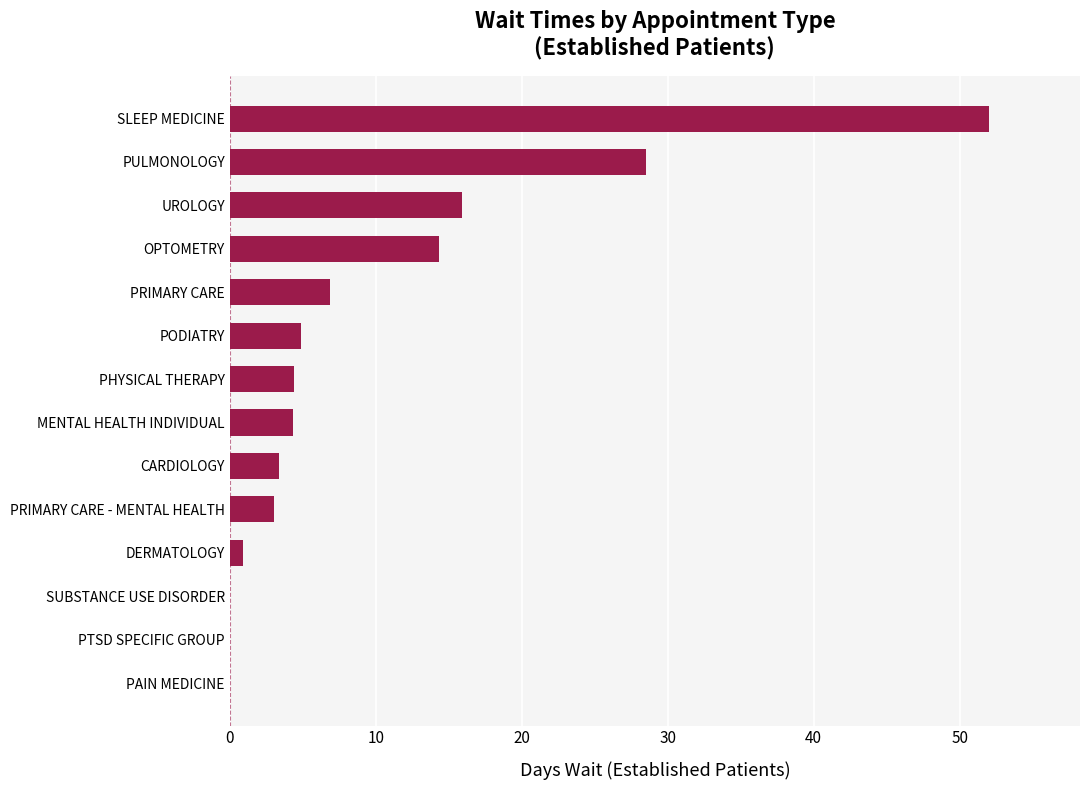

Are the bars grouped side by side (vs. stacked)?

No